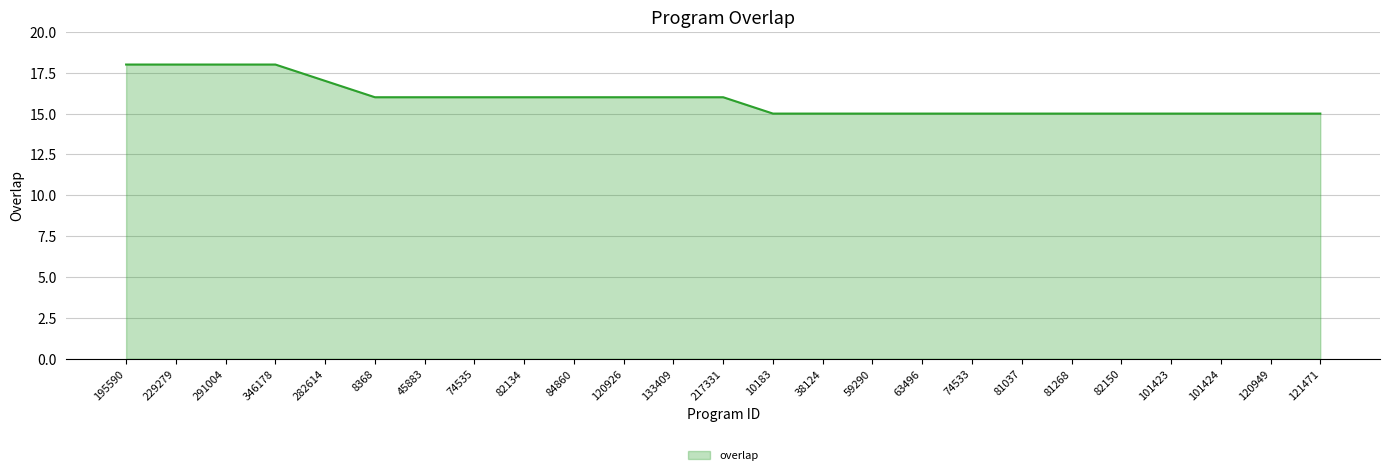

The value at 59290 is 5. True or false?

False